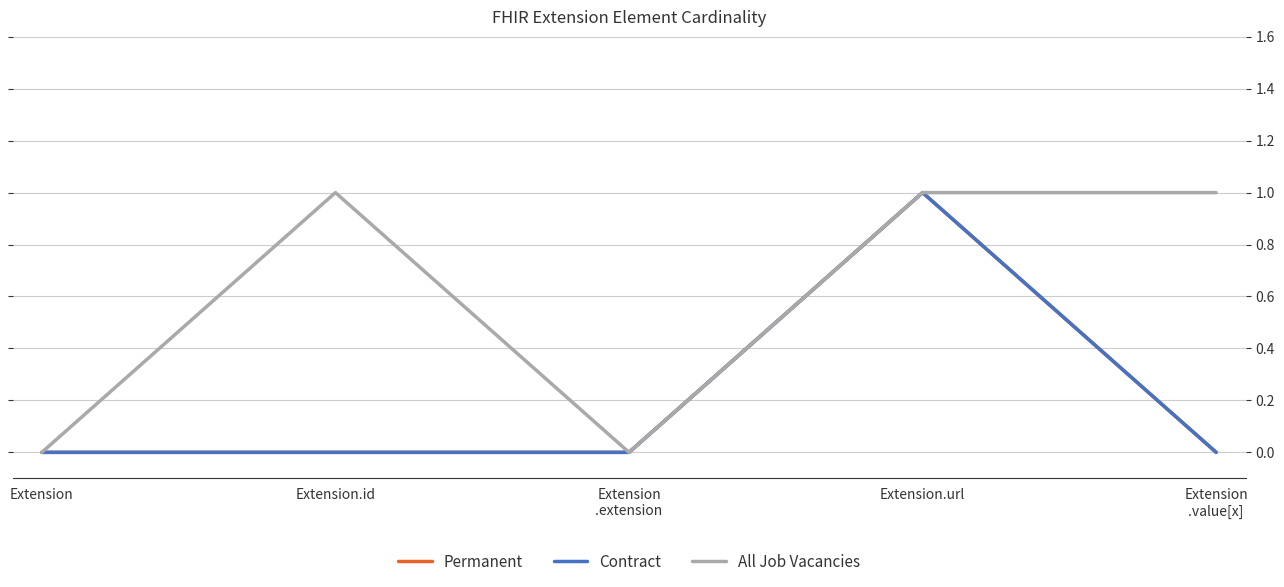

Reading left to right, list all the values displayed in this chart.

Permanent: 0	0	0	1	0
Contract: 0	0	0	1	0
All Job Vacancies: 0	1	0	1	1